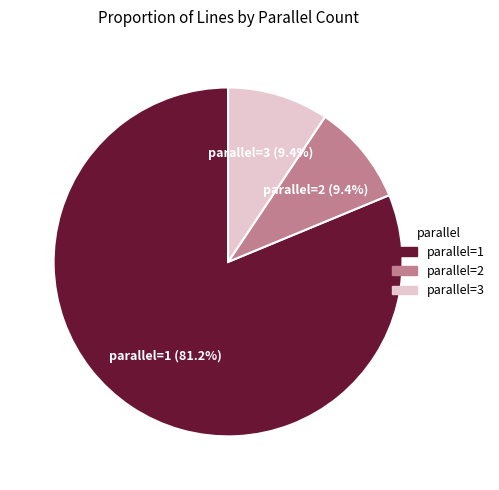

What is the largest slice in the pie chart?

parallel=1